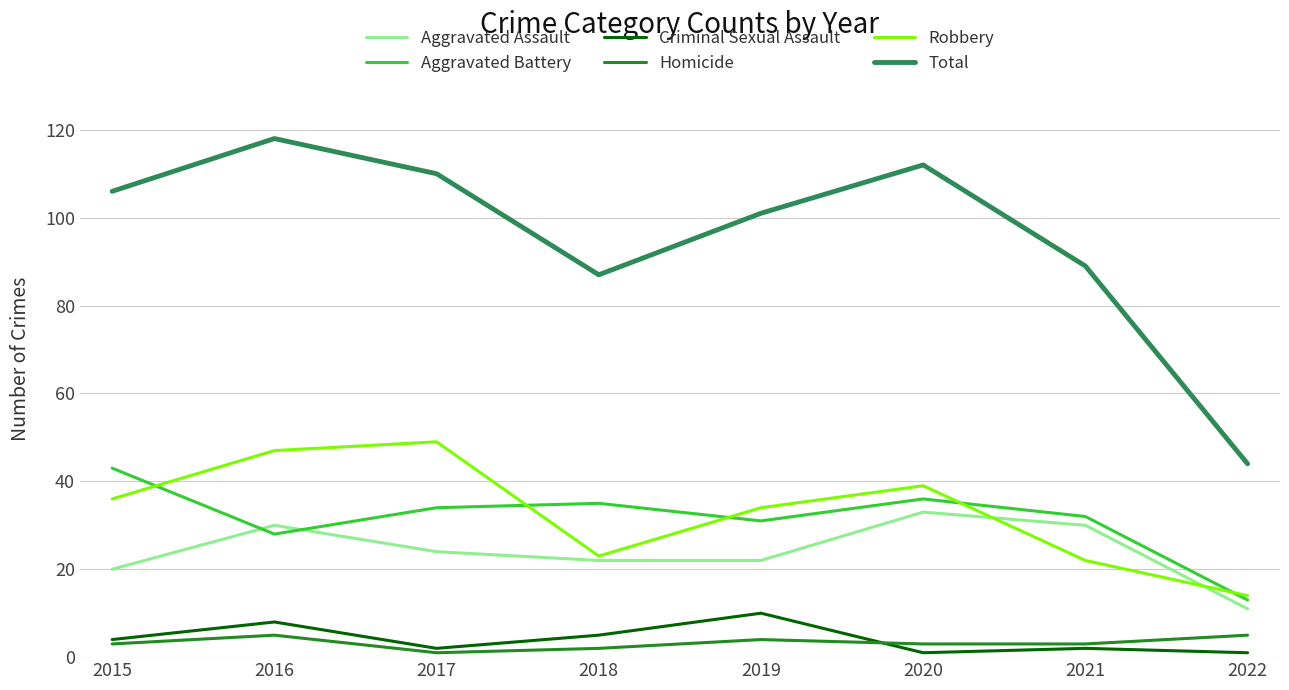

What is the difference between the maximum and second lowest values in the Total series?

31